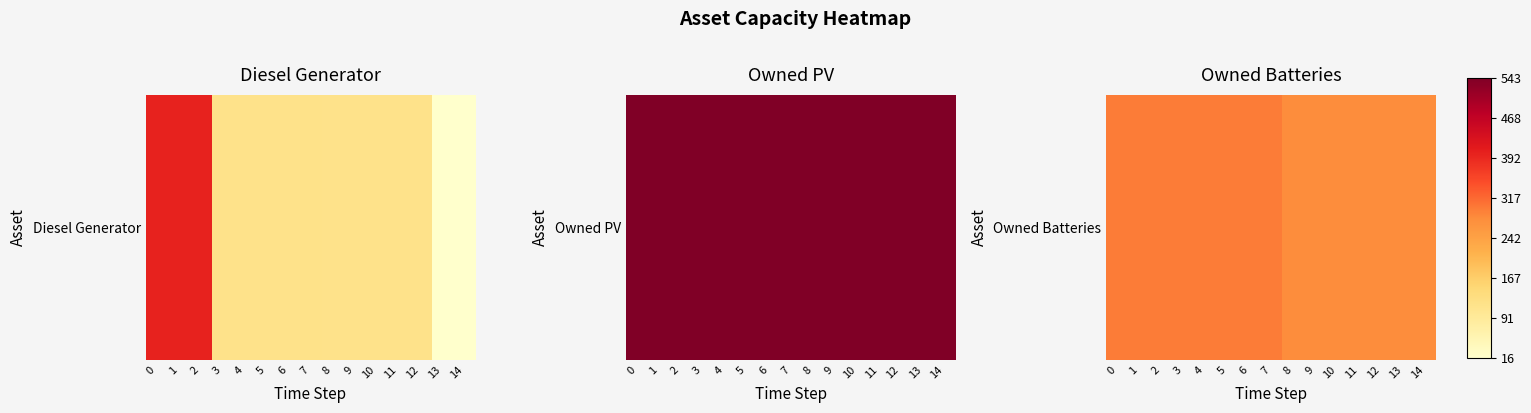

Rank the categories by value from lowest to highest.

11, 12, 13, 14, 8, 9, 10, 0, 1, 2, 3, 4, 5, 6, 7